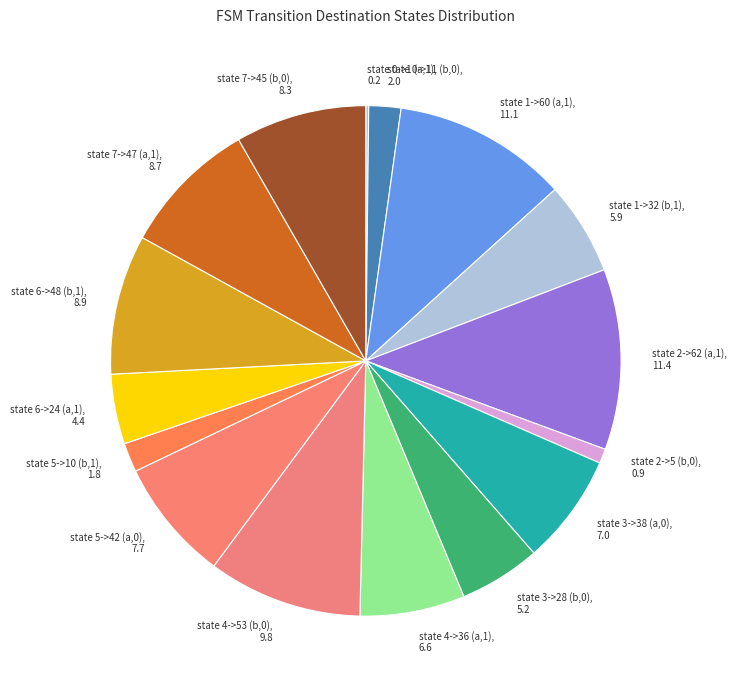

Which has a higher value, state 0->11 (b,0) or state 2->62 (a,1)?

state 2->62 (a,1)